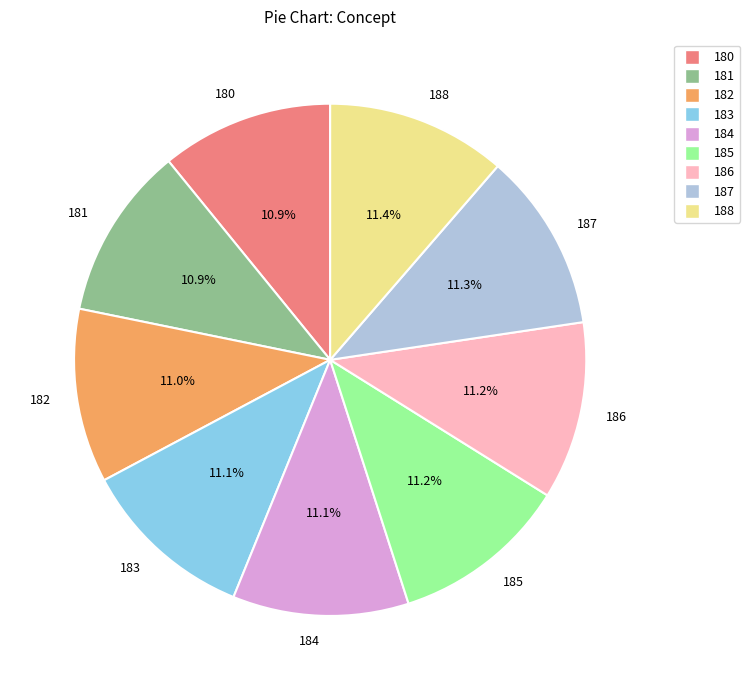

Combined, what portion of the pie is 182 and 186?

22.2%